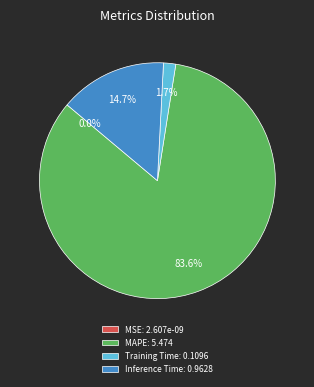

How much of the chart is everything except Training Time?

98.3%